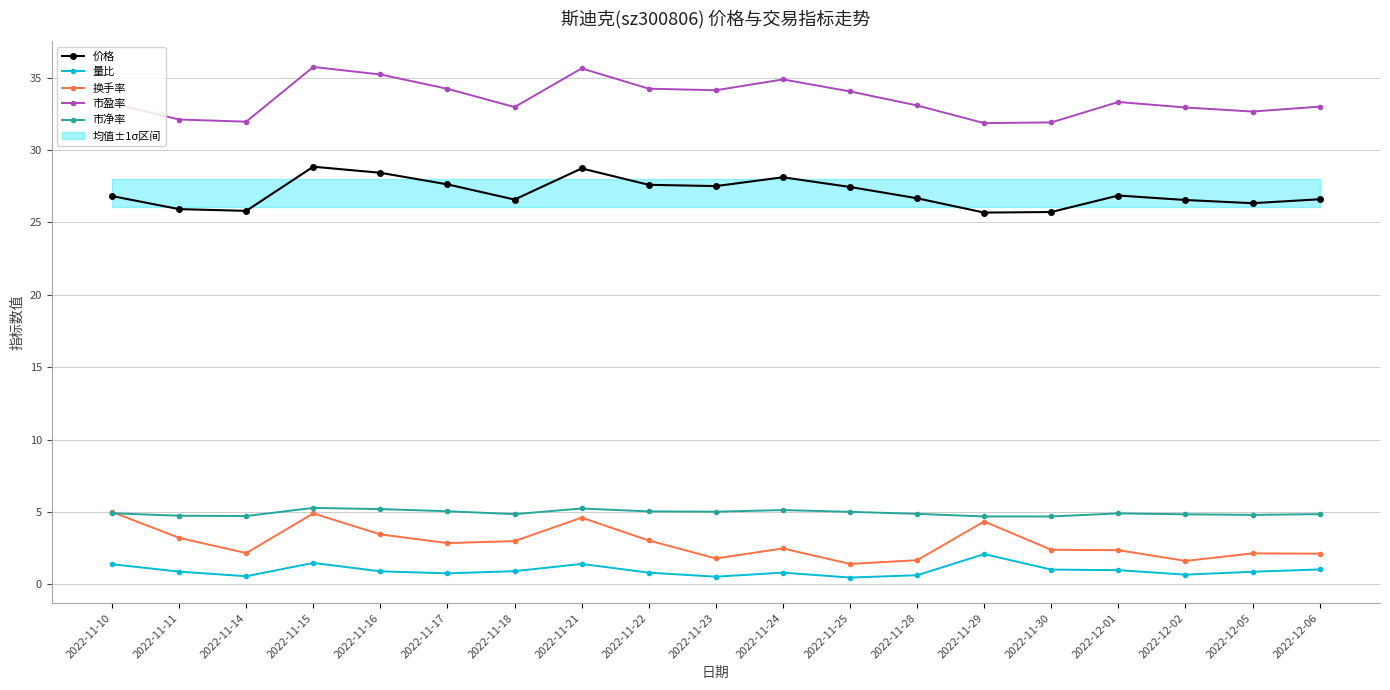

Reading right to left, transcribe all the data shown in this chart.

价格: 2022-12-06=26.6	2022-12-05=26.3	2022-12-02=26.6	2022-12-01=26.9	2022-11-30=25.7	2022-11-29=25.7	2022-11-28=26.7	2022-11-25=27.4	2022-11-24=28.1	2022-11-23=27.5	2022-11-22=27.6	2022-11-21=28.7	2022-11-18=26.6	2022-11-17=27.6	2022-11-16=28.4	2022-11-15=28.9	2022-11-14=25.8	2022-11-11=25.9	2022-11-10=26.8
量比: 2022-12-06=1.0	2022-12-05=0.9	2022-12-02=0.7	2022-12-01=1.0	2022-11-30=1.0	2022-11-29=2.1	2022-11-28=0.6	2022-11-25=0.5	2022-11-24=0.8	2022-11-23=0.5	2022-11-22=0.8	2022-11-21=1.4	2022-11-18=0.9	2022-11-17=0.8	2022-11-16=0.9	2022-11-15=1.5	2022-11-14=0.6	2022-11-11=0.9	2022-11-10=1.4
换手率: 2022-12-06=2.1	2022-12-05=2.1	2022-12-02=1.6	2022-12-01=2.4	2022-11-30=2.4	2022-11-29=4.3	2022-11-28=1.7	2022-11-25=1.4	2022-11-24=2.5	2022-11-23=1.8	2022-11-22=3.0	2022-11-21=4.6	2022-11-18=3.0	2022-11-17=2.9	2022-11-16=3.5	2022-11-15=4.9	2022-11-14=2.2	2022-11-11=3.2	2022-11-10=5.0
市盈率: 2022-12-06=33.0	2022-12-05=32.7	2022-12-02=32.9	2022-12-01=33.3	2022-11-30=31.9	2022-11-29=31.9	2022-11-28=33.1	2022-11-25=34.0	2022-11-24=34.9	2022-11-23=34.1	2022-11-22=34.2	2022-11-21=35.6	2022-11-18=33.0	2022-11-17=34.2	2022-11-16=35.2	2022-11-15=35.7	2022-11-14=32.0	2022-11-11=32.1	2022-11-10=33.2
市净率: 2022-12-06=4.8	2022-12-05=4.8	2022-12-02=4.8	2022-12-01=4.9	2022-11-30=4.7	2022-11-29=4.7	2022-11-28=4.9	2022-11-25=5.0	2022-11-24=5.1	2022-11-23=5.0	2022-11-22=5.0	2022-11-21=5.2	2022-11-18=4.8	2022-11-17=5.0	2022-11-16=5.2	2022-11-15=5.3	2022-11-14=4.7	2022-11-11=4.7	2022-11-10=4.9